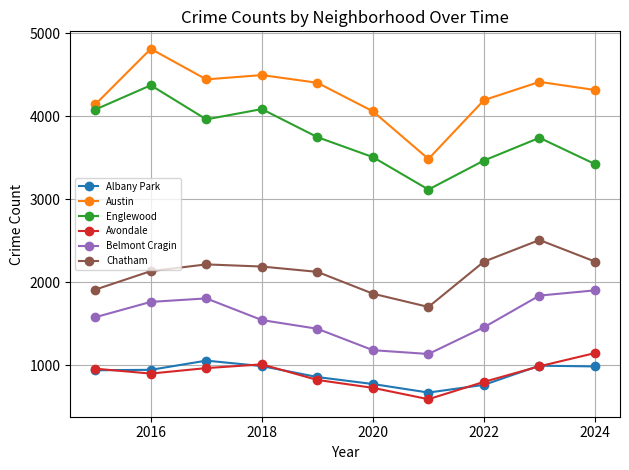

What is the value of the Austin point at the 6th from the left?

4060